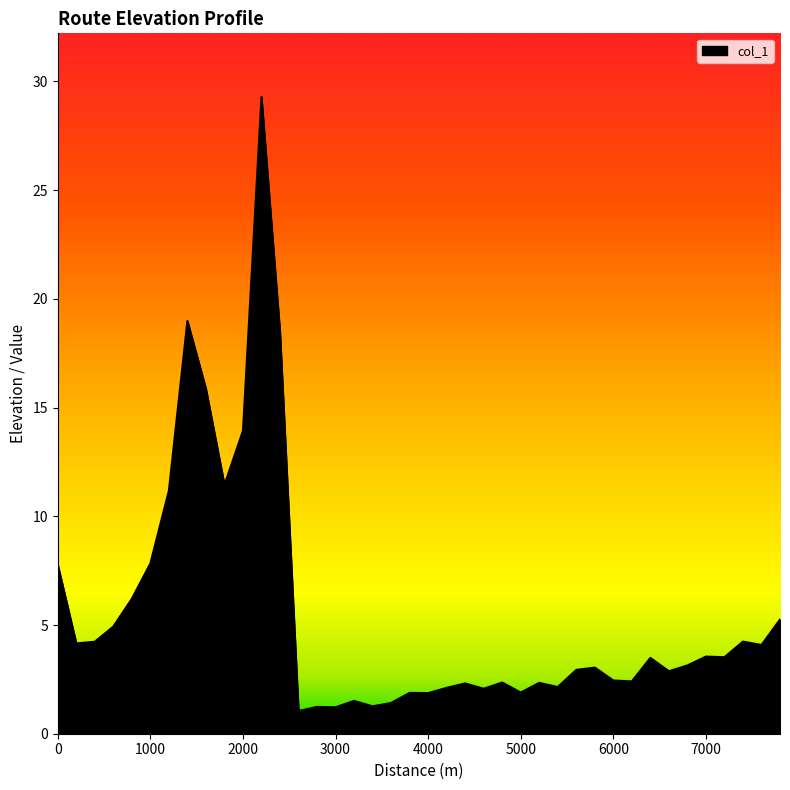

Does the chart have visible grid lines?

No